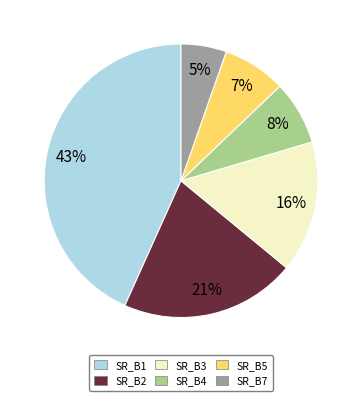

What is the smallest slice in the pie chart?

SR_B7